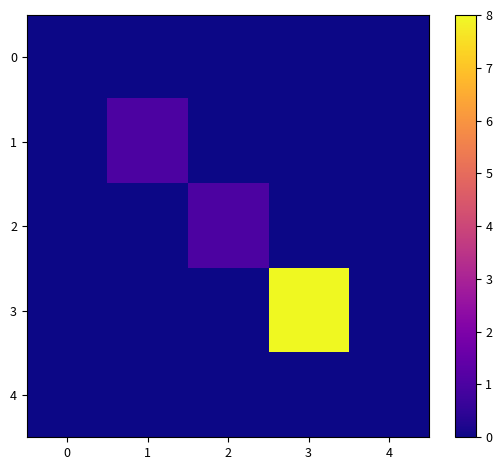

Between 2 and 3, which series saw the biggest shift?

3